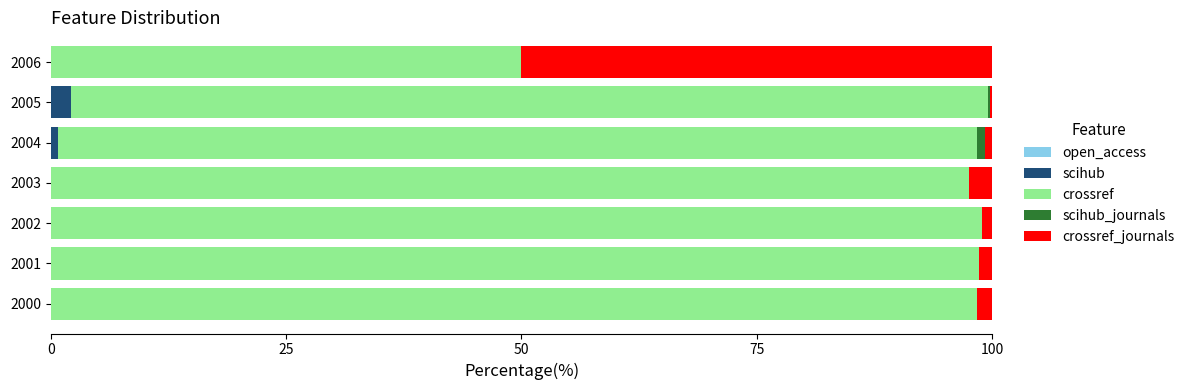

What is the maximum value for scihub?

2.1